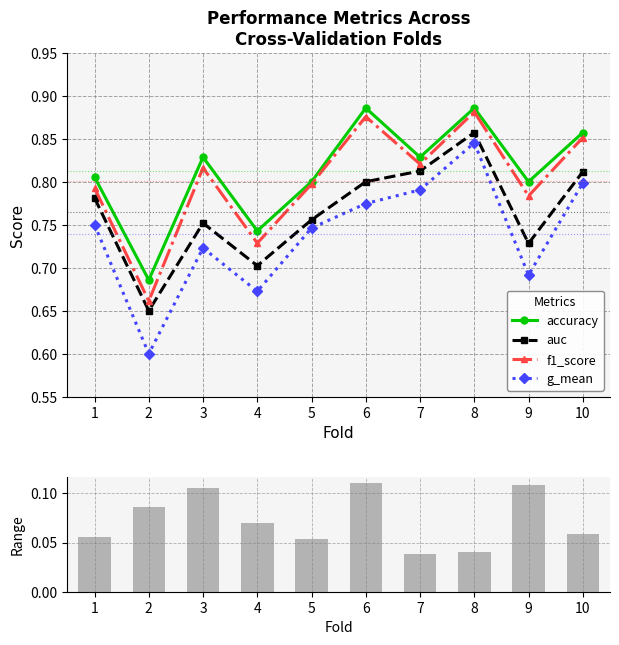

How many data points does each series have?

10